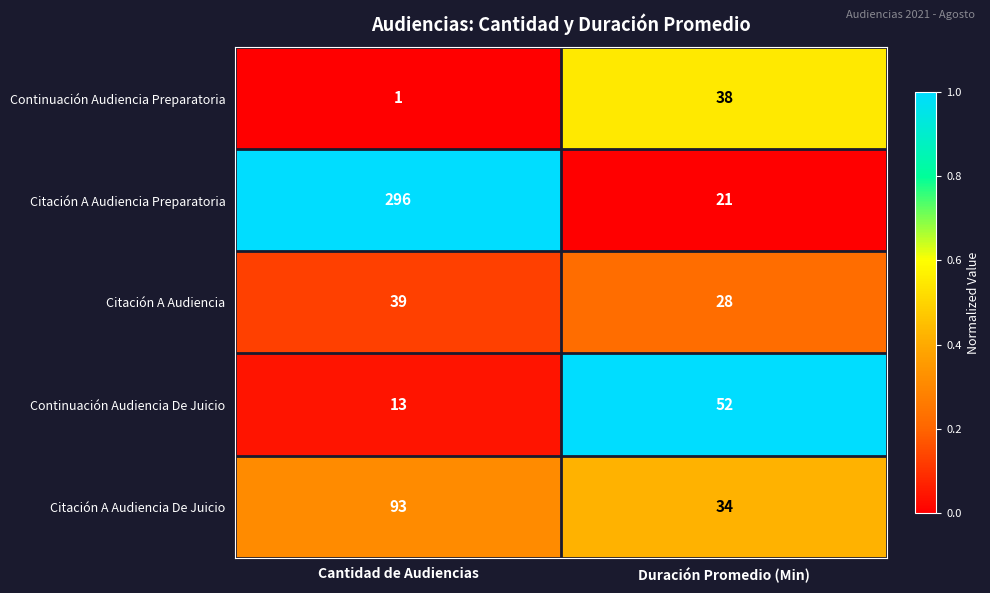

What is the spread (max minus min) of values at Duración Promedio (Min)?

31